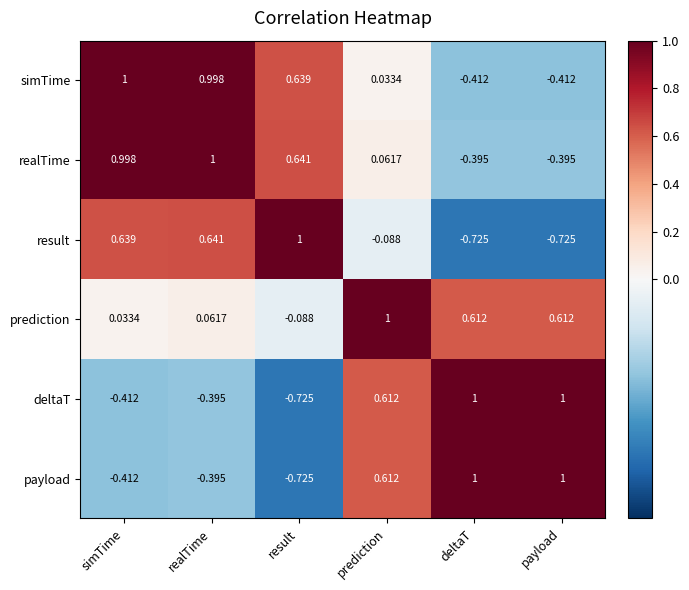

At which label does prediction reach its peak?

prediction